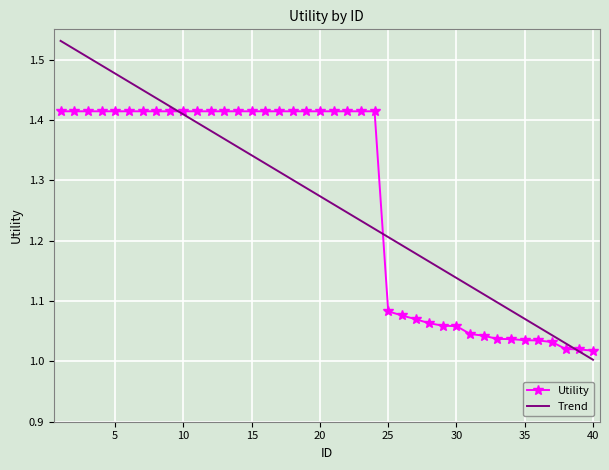

After their last crossing, which series has the higher values: Utility or Trend?

Utility